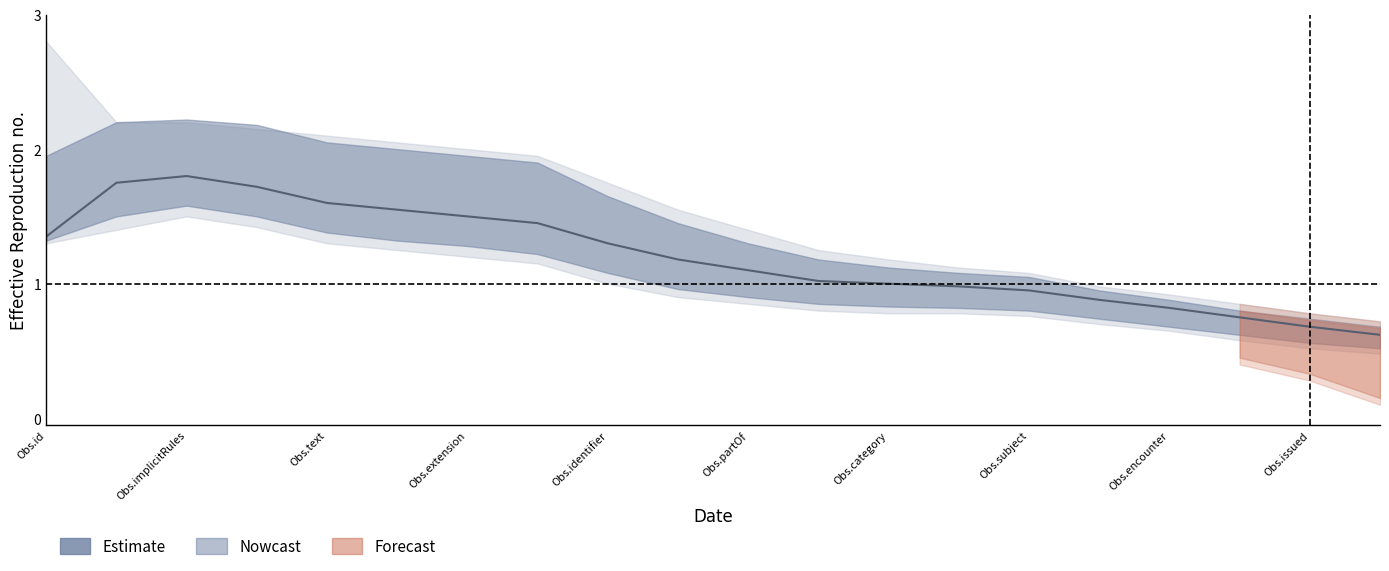

Which has a higher value, 16 or 13?

13